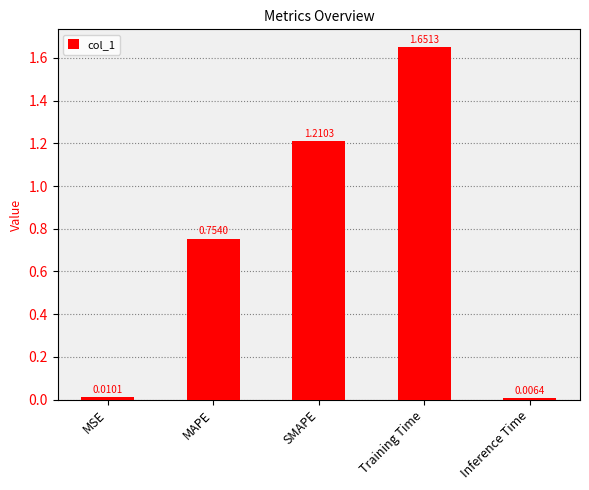

What position from the left is MAPE?

2